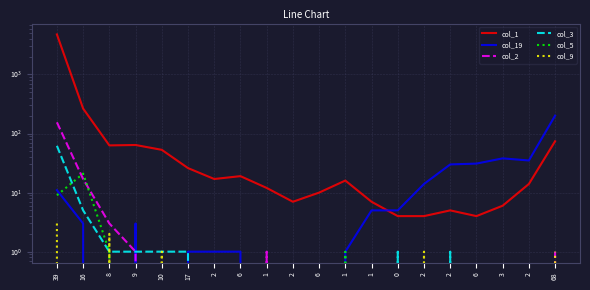

At which label does col_9 reach its peak?

39